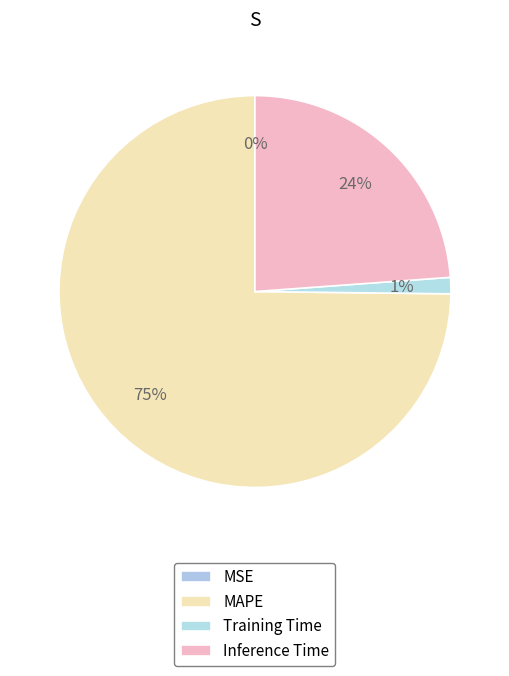

Between MSE and Inference Time, which is larger?

Inference Time